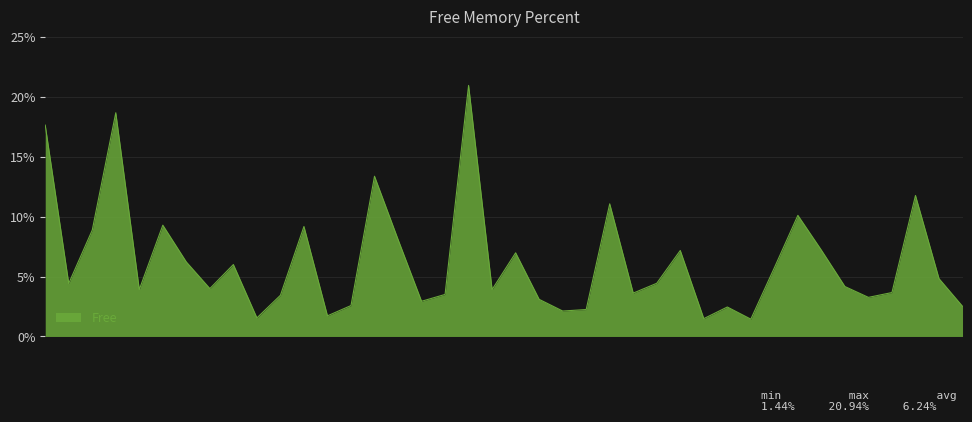

What is the difference between the maximum and minimum values?

19.5